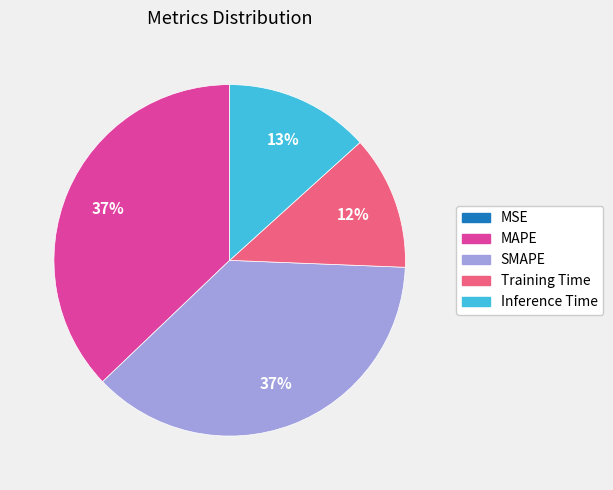

Is there a majority slice in this chart?

No